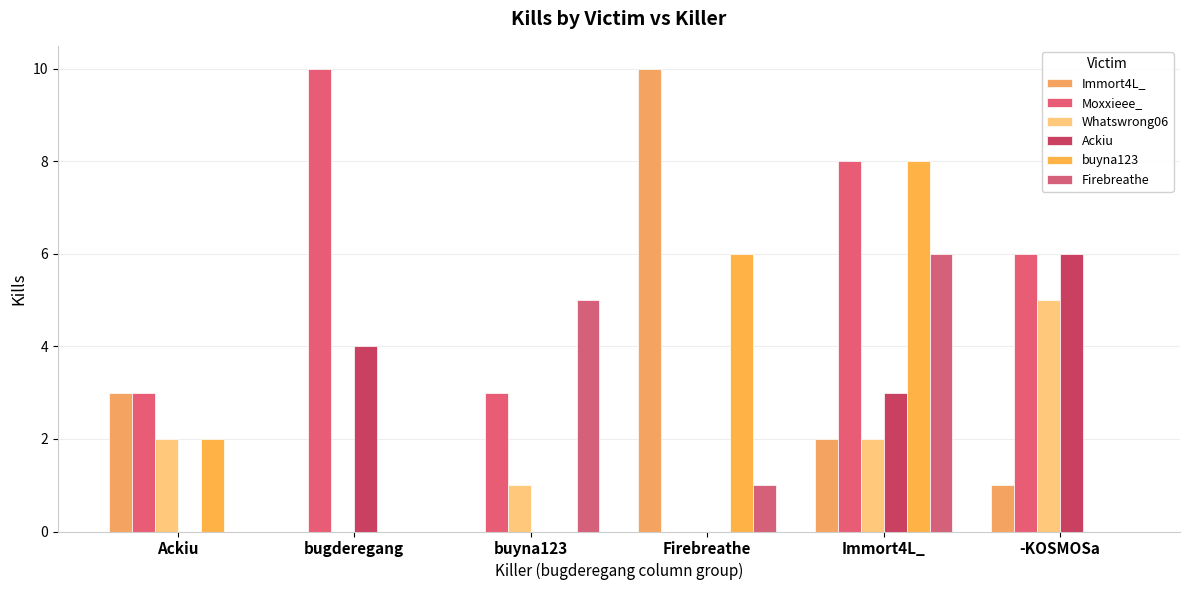

At how many categories does at least one series exceed 5?

4